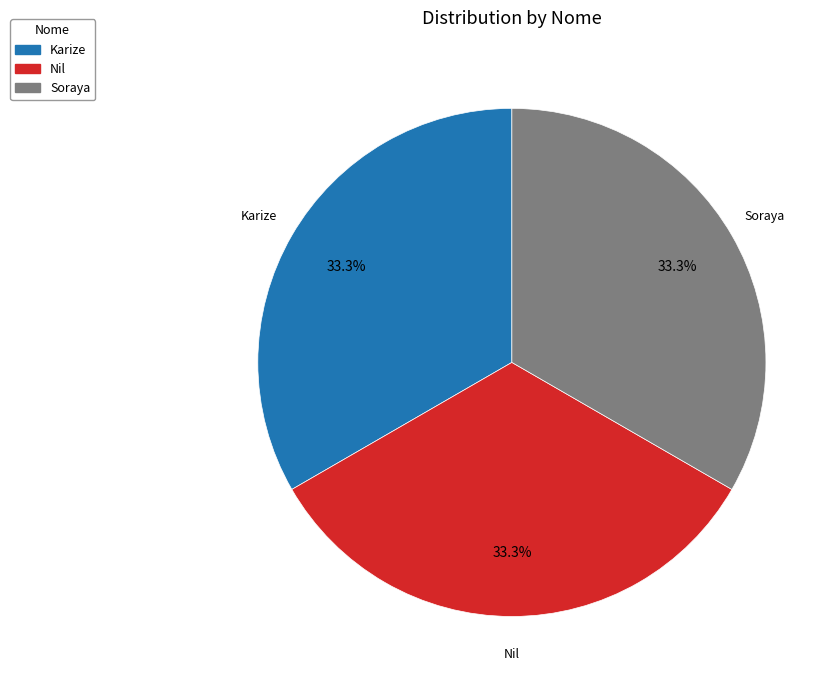

How many segments does this pie chart have?

3